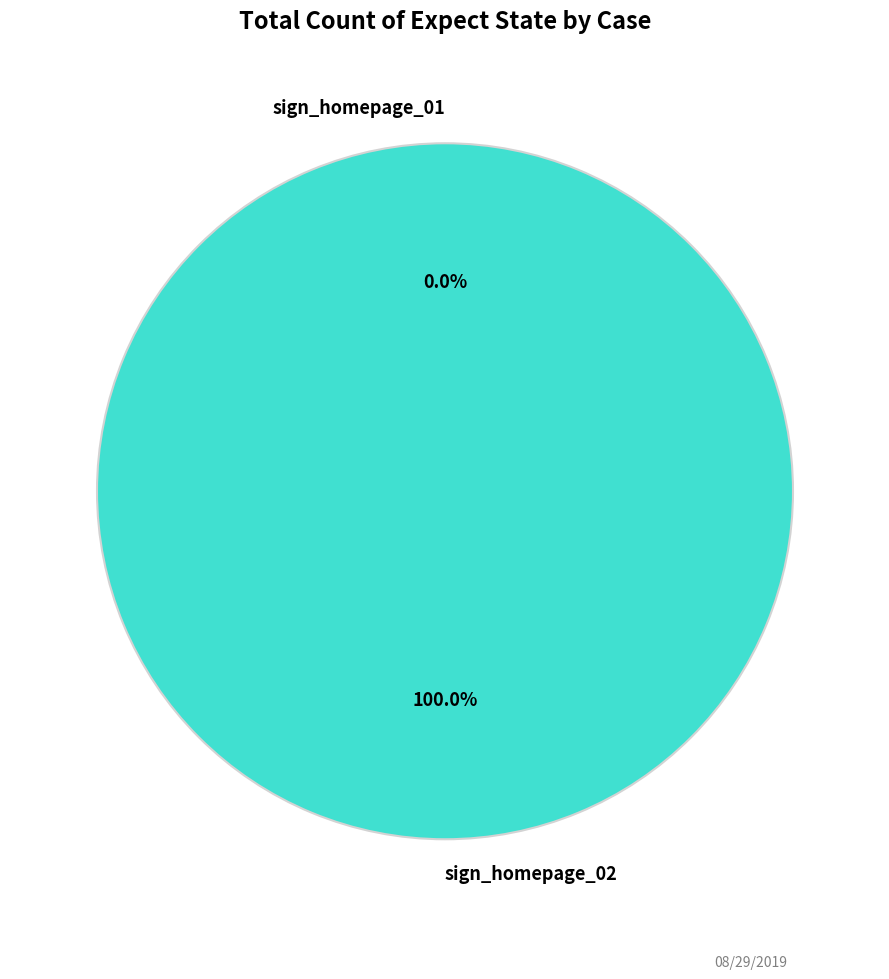

To the nearest percent, what is the average slice percentage?

50%